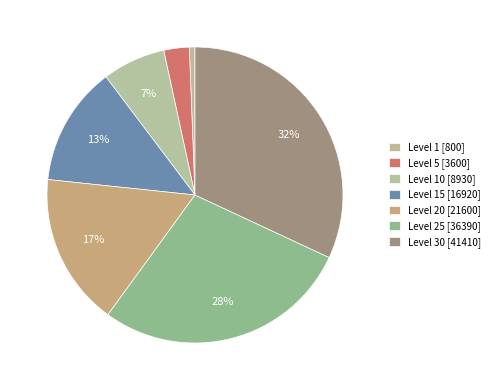

How many segments does this pie chart have?

7